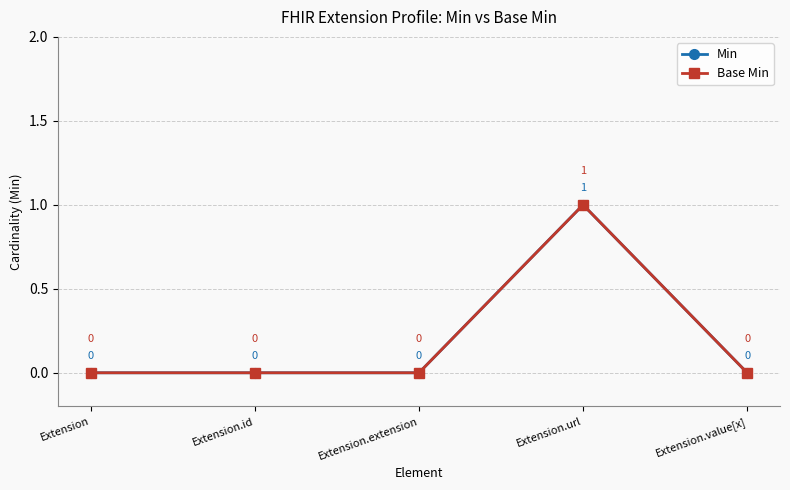

Is this an area chart (filled region under the line)?

No